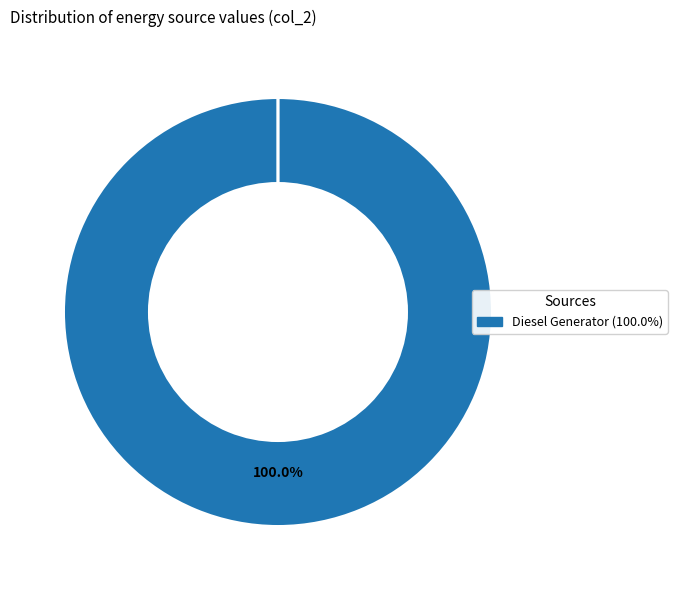

True or false: Diesel Generator accounts for 100% of the total.

True